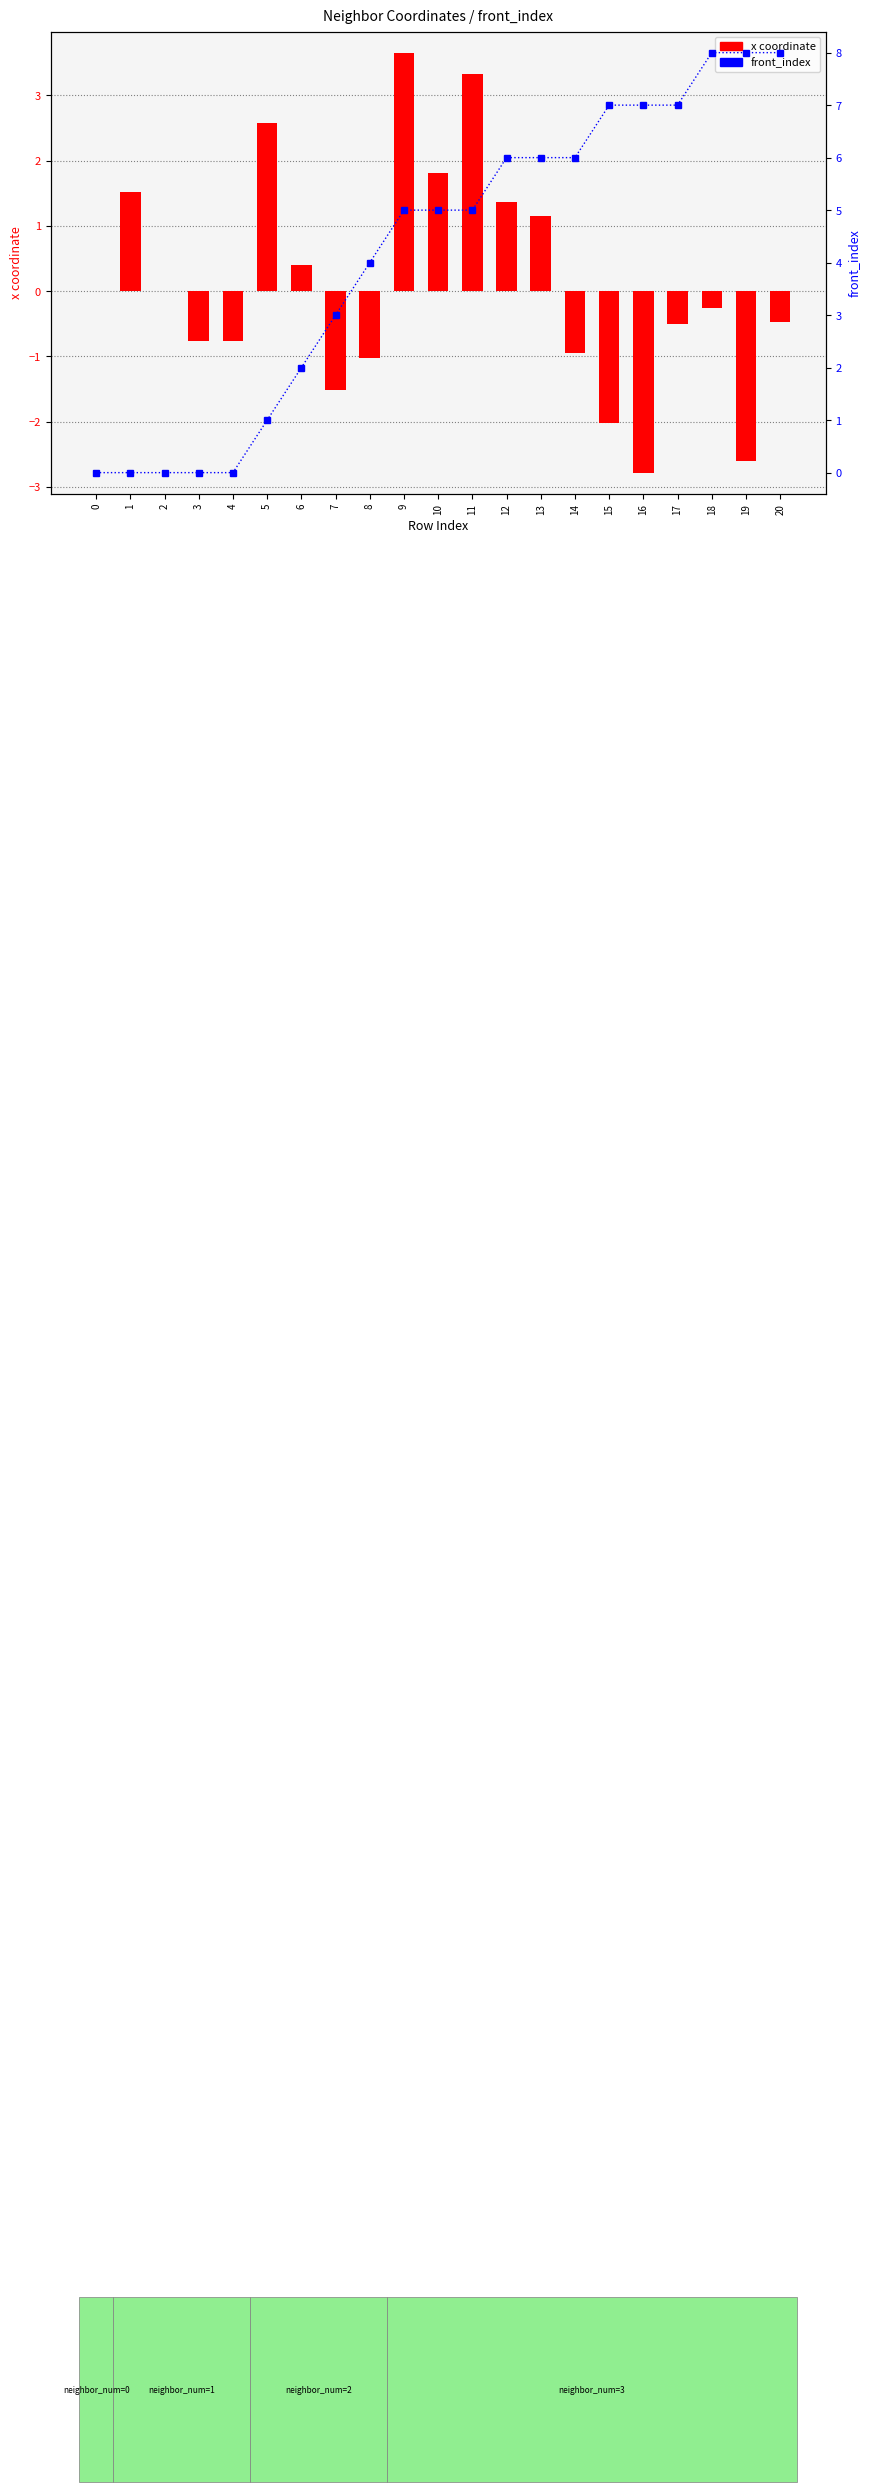

How many data points in front_index are above 5?

9